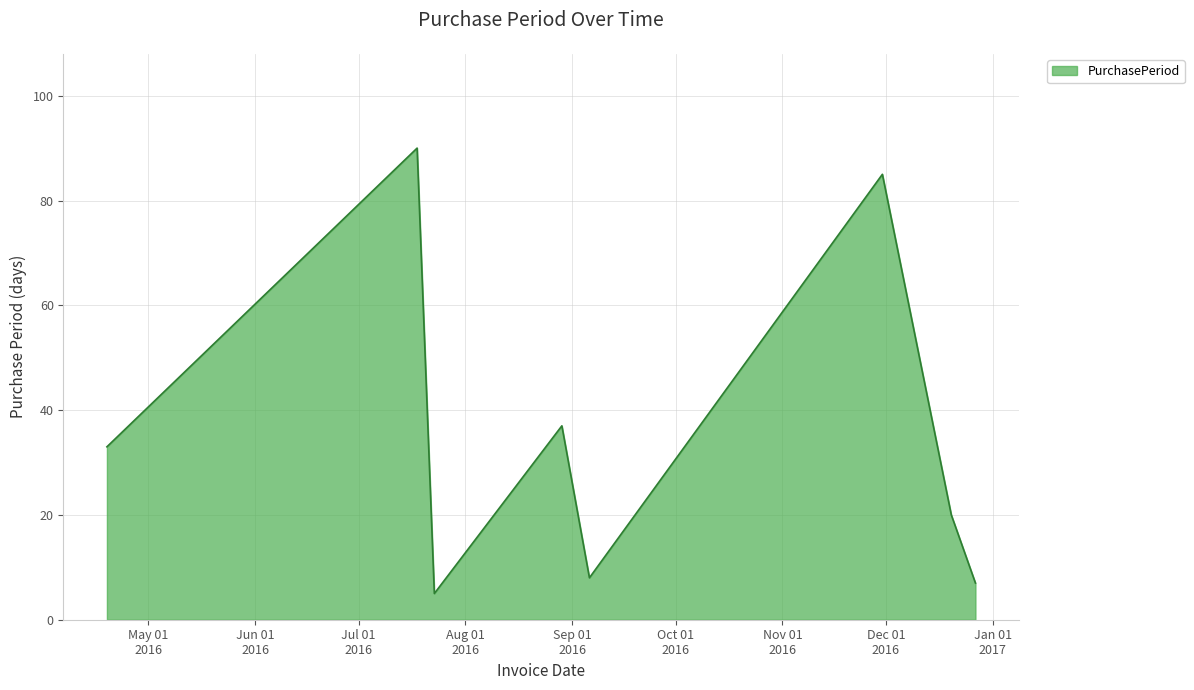

What is the difference between the second highest and second lowest values?

78